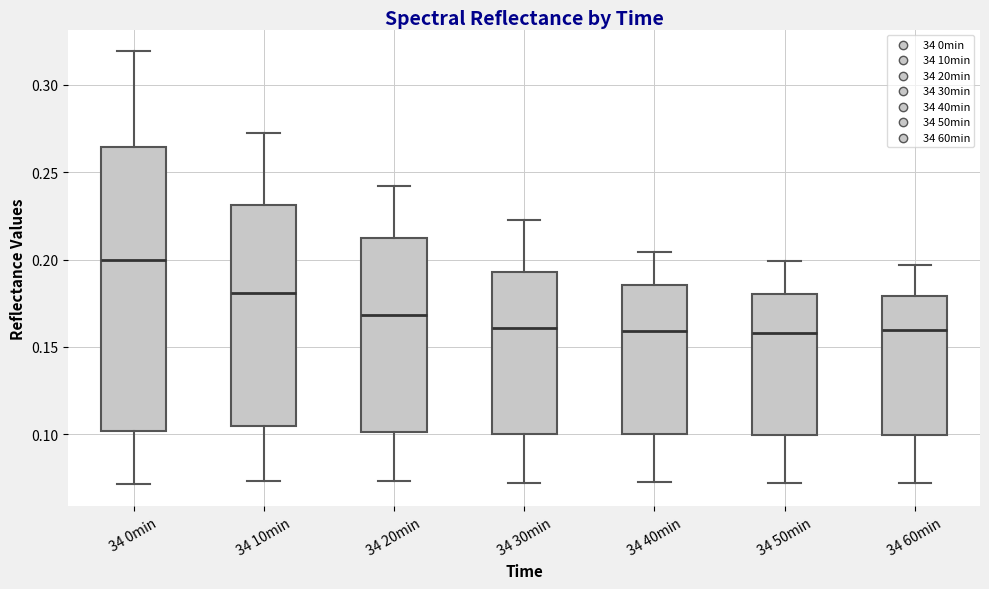

Reading left to right, transcribe this box plot: for each box, give where its median line is, the range the box spans, and where its two whiskers end, as read against the y-axis. The values are not printed on the chart, so give them approximately, as read against the axis.

34 0min: median 0.200, box 0.100 to 0.265, whiskers 0.070 to 0.320
34 10min: median 0.180, box 0.105 to 0.230, whiskers 0.075 to 0.270
34 20min: median 0.170, box 0.100 to 0.210, whiskers 0.075 to 0.240
34 30min: median 0.160, box 0.100 to 0.195, whiskers 0.070 to 0.220
34 40min: median 0.160, box 0.100 to 0.185, whiskers 0.075 to 0.205
34 50min: median 0.160, box 0.100 to 0.180, whiskers 0.070 to 0.200
34 60min: median 0.160, box 0.100 to 0.180, whiskers 0.070 to 0.195